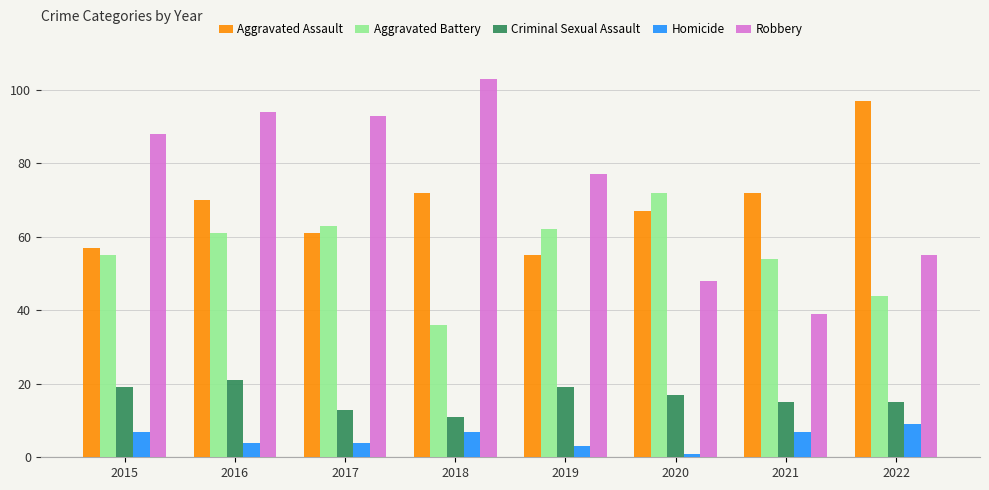

At which label does Aggravated Battery reach its minimum?

2018